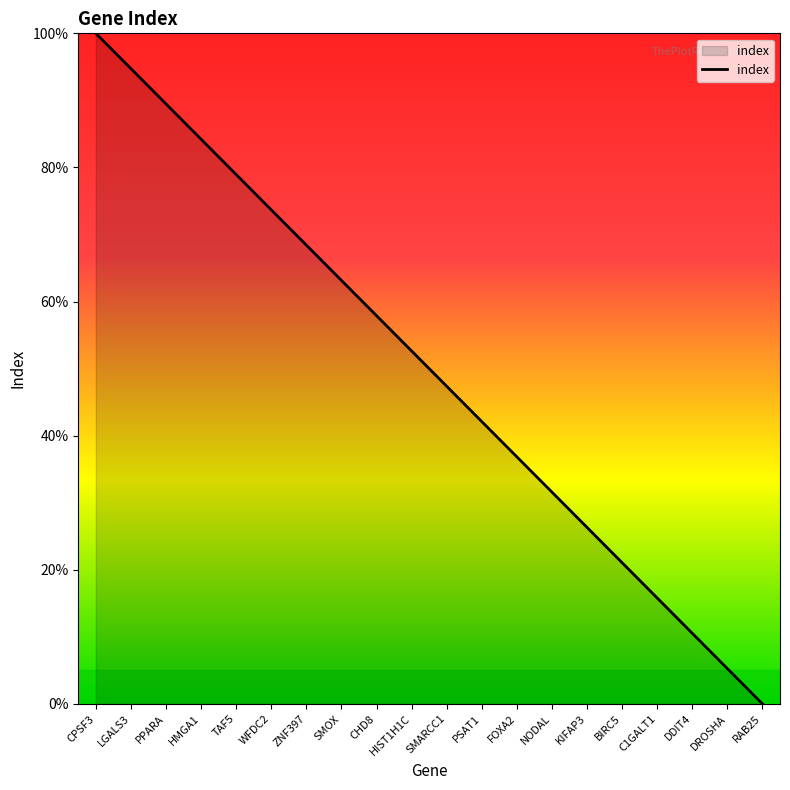

What is the difference between the maximum and minimum values?

100.0